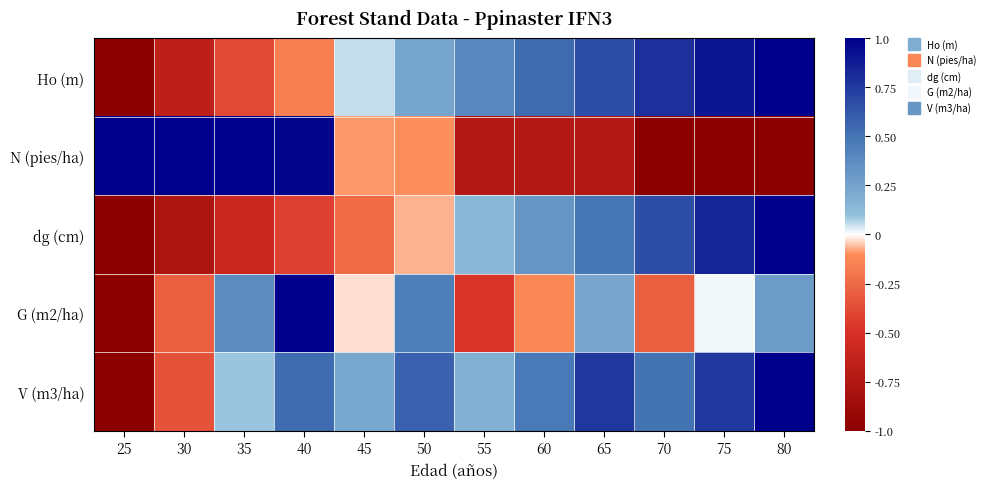

Which has a higher value, 60 or 35?

60